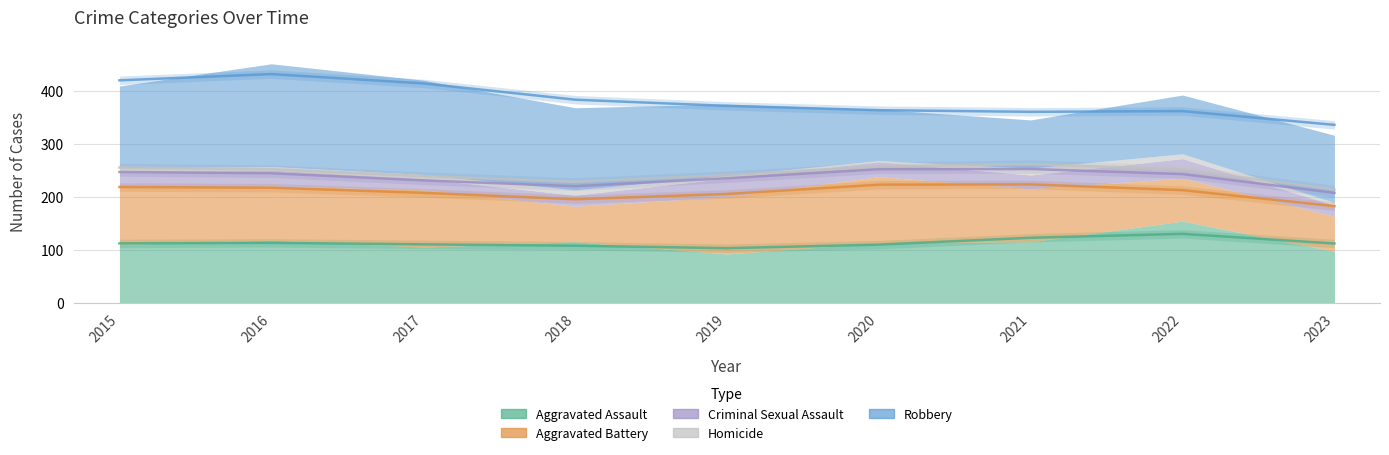

True or false: Criminal Sexual Assault and Aggravated Battery cross at least once.

False